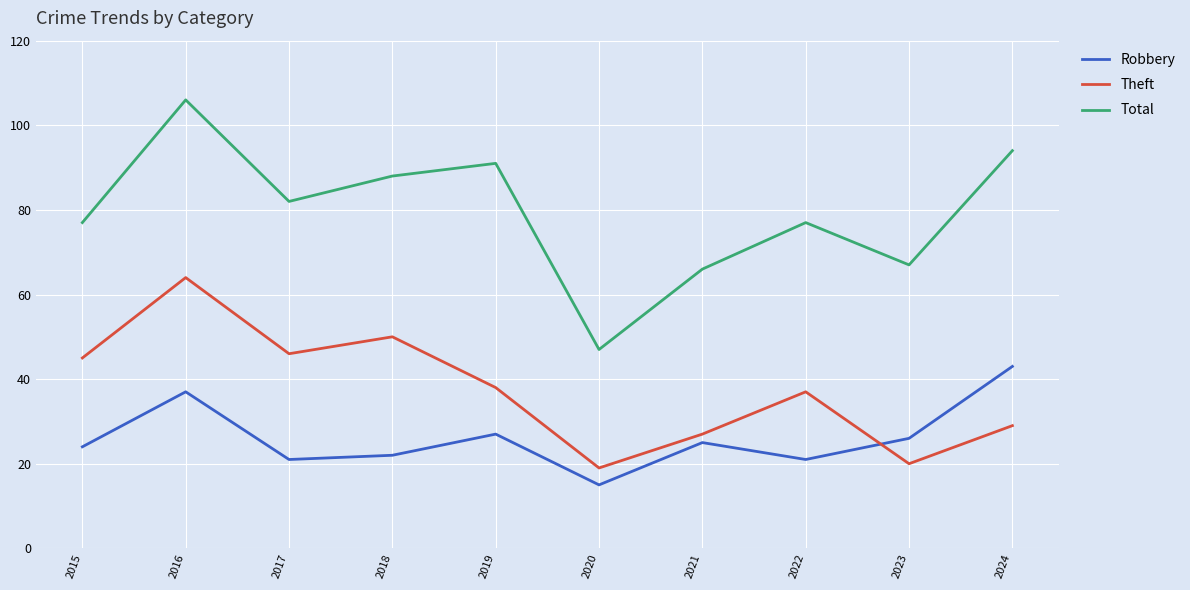

Where is Theft nearest to the value 41?

2019